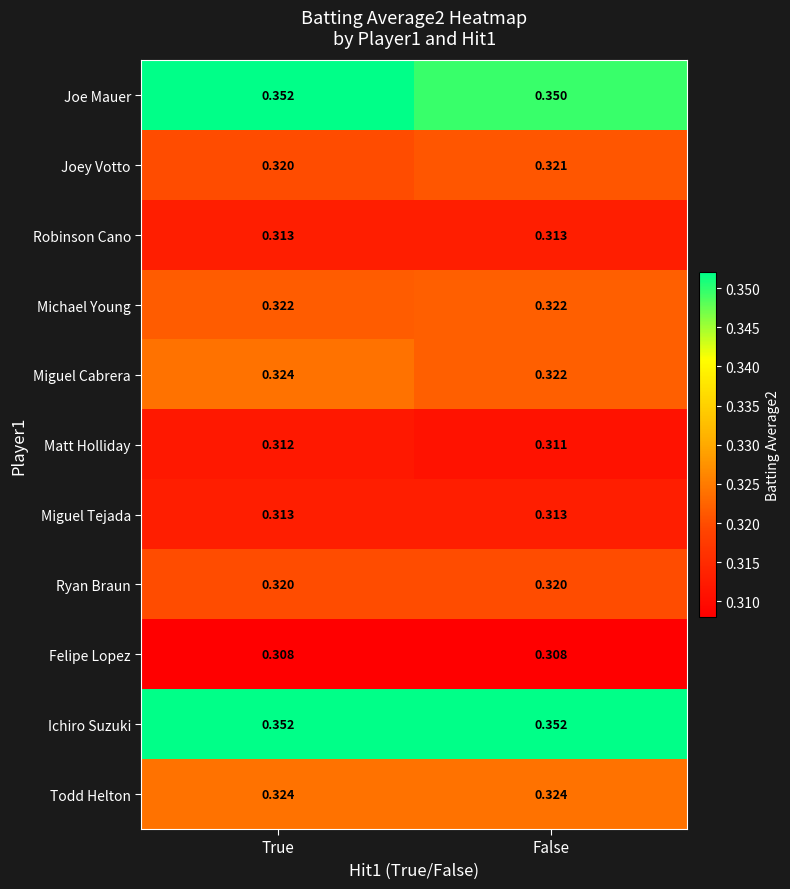

At which category is the sum across all series the highest?

True